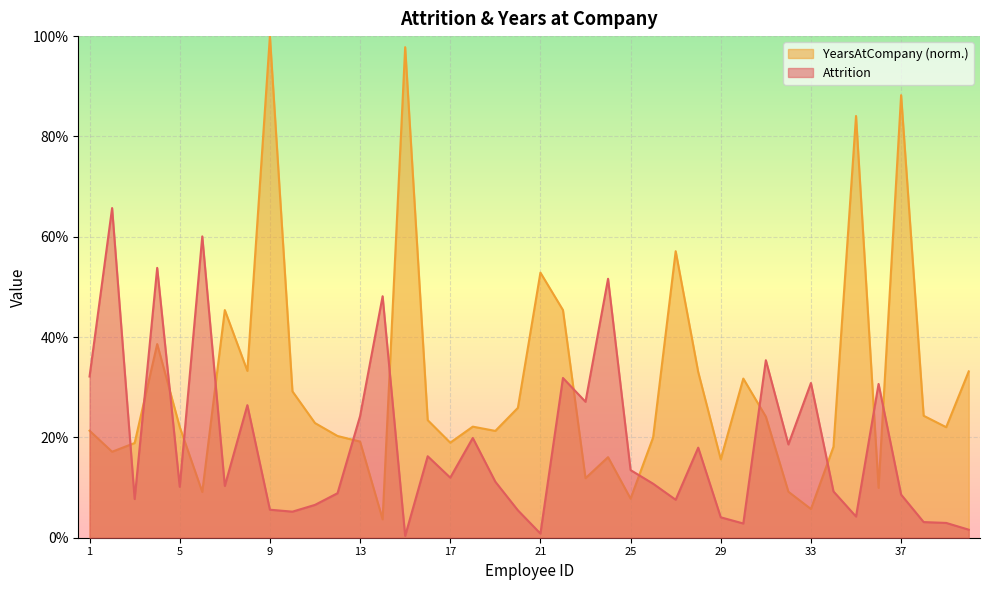

Between 22 and 34, which series saw the biggest shift?

YearsAtCompany